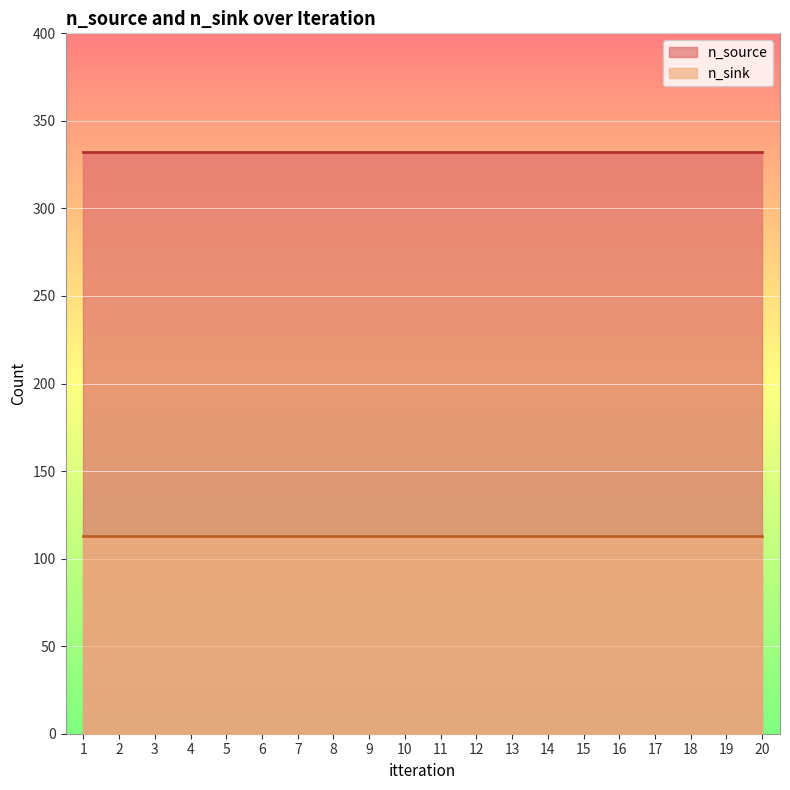

What is the sum of the n_source values at 7 and 19?

664